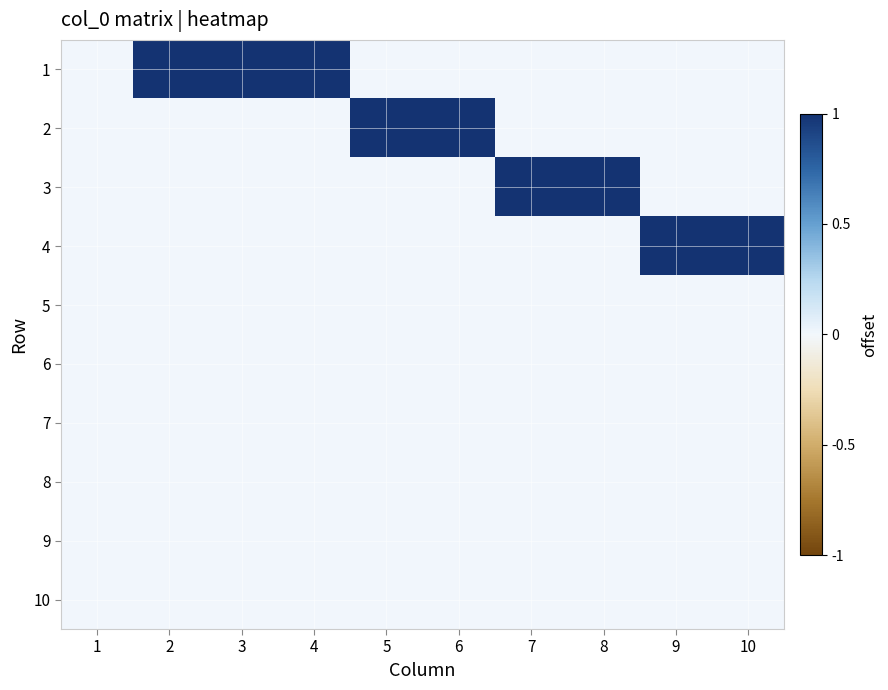

Rank the series by their maximum value, from lowest to highest.

5, 6, 7, 8, 9, 10, 1, 2, 3, 4